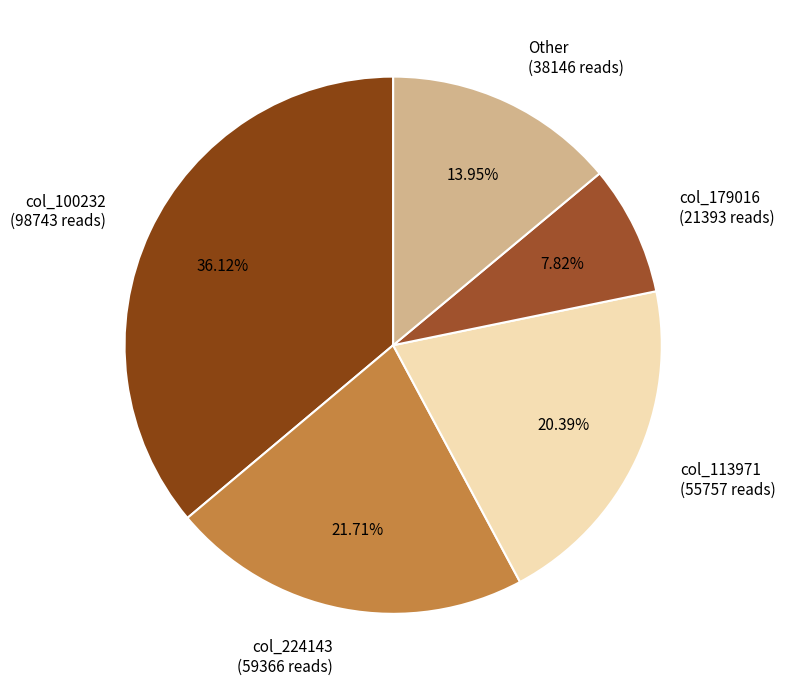

Do col_224143 (59366 reads) and col_113971 (55757 reads) together represent more than half of the pie?

No